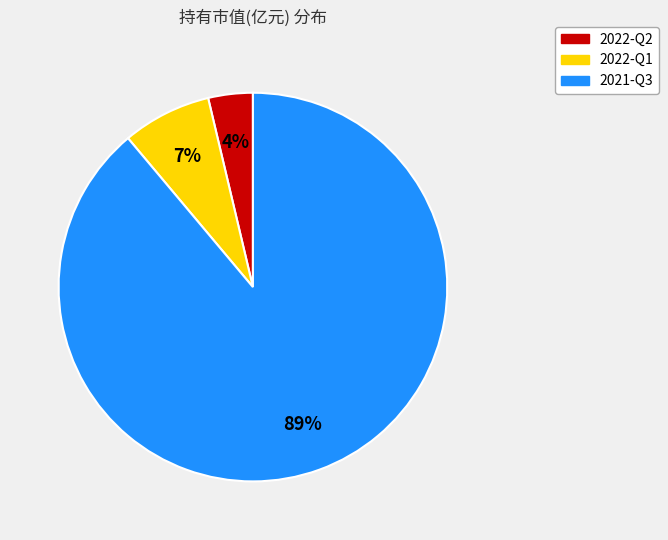

Do 2021-Q3 and 2022-Q2 together represent more than half of the pie?

Yes